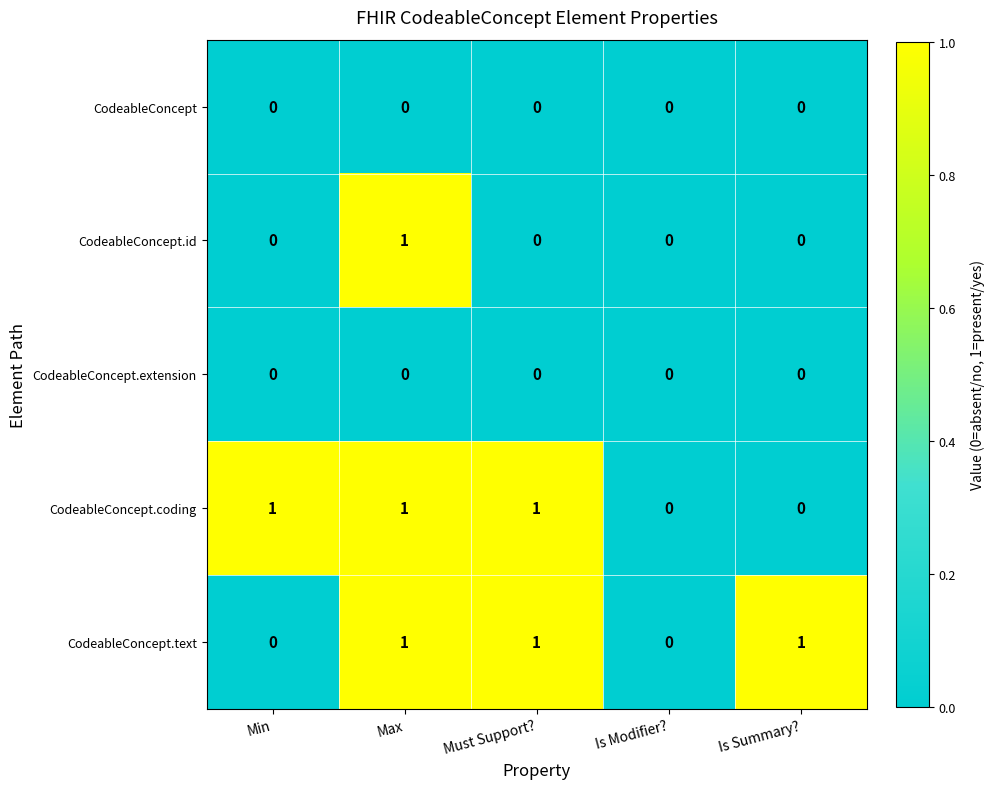

At which category is the sum across all series the highest?

Max